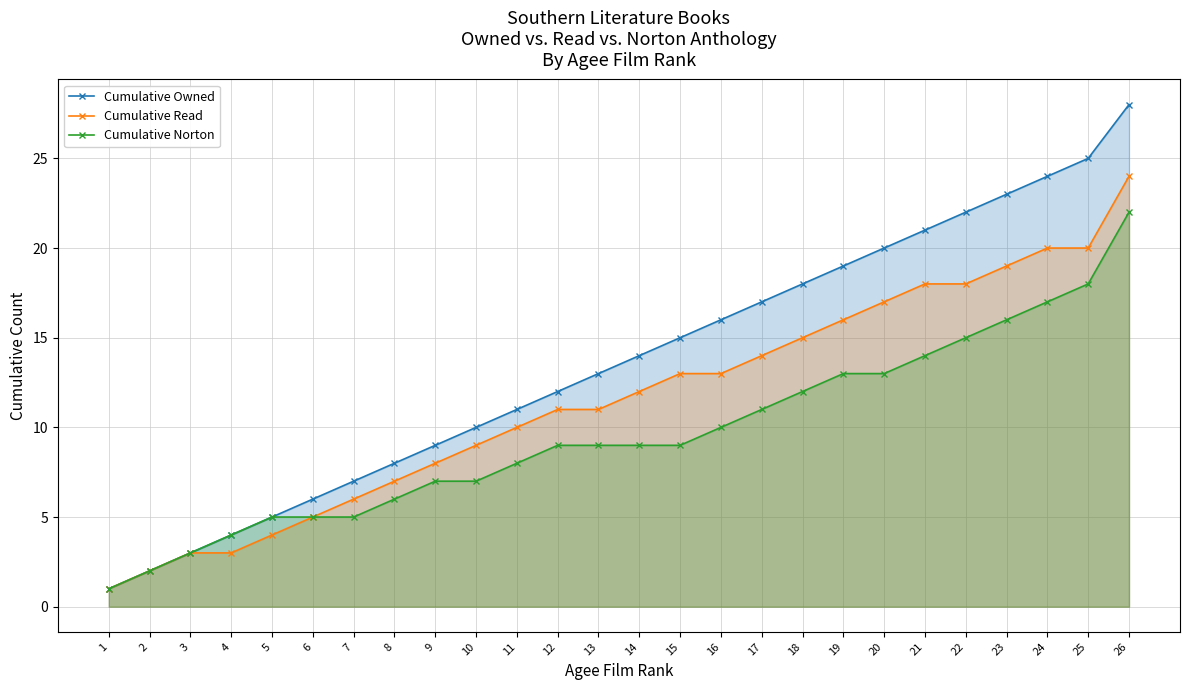

Reading right to left, what are all the values shown in this chart?

Cumulative Owned: 26=28	25=25	24=24	23=23	22=22	21=21	20=20	19=19	18=18	17=17	16=16	15=15	14=14	13=13	12=12	11=11	10=10	9=9	8=8	7=7	6=6	5=5	4=4	3=3	2=2	1=1
Cumulative Read: 26=24	25=20	24=20	23=19	22=18	21=18	20=17	19=16	18=15	17=14	16=13	15=13	14=12	13=11	12=11	11=10	10=9	9=8	8=7	7=6	6=5	5=4	4=3	3=3	2=2	1=1
Cumulative Norton: 26=22	25=18	24=17	23=16	22=15	21=14	20=13	19=13	18=12	17=11	16=10	15=9	14=9	13=9	12=9	11=8	10=7	9=7	8=6	7=5	6=5	5=5	4=4	3=3	2=2	1=1